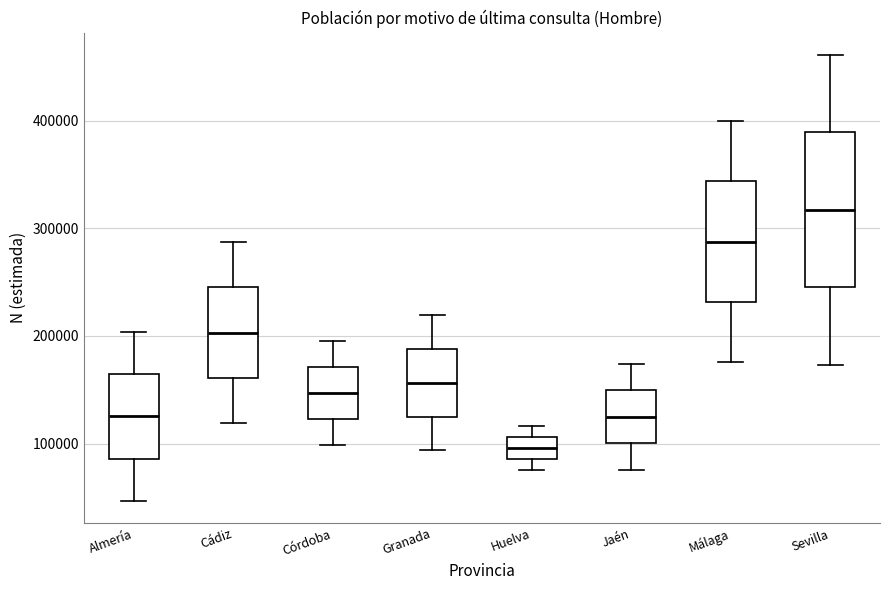

Which box's median line is the highest?

Sevilla